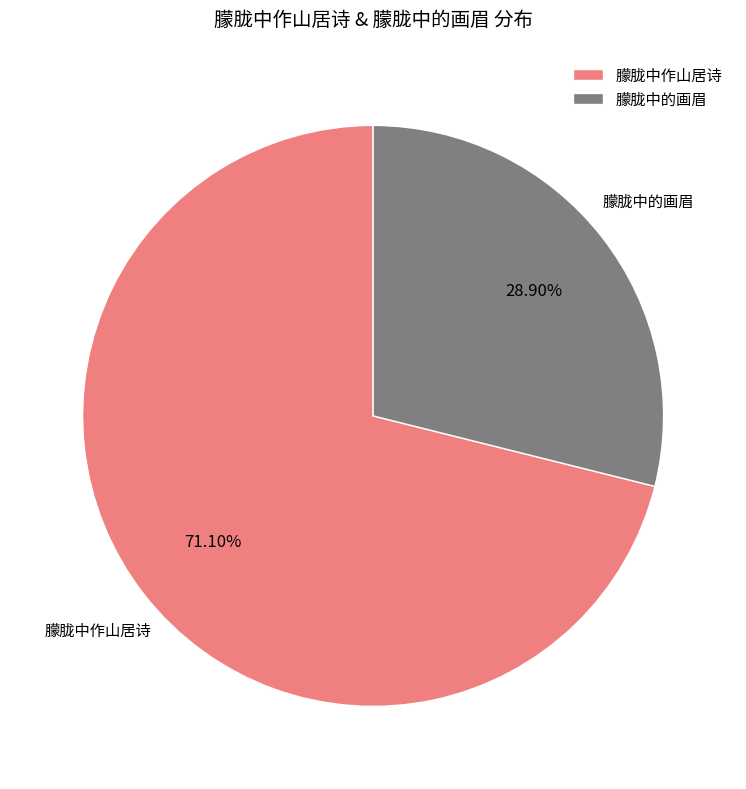

What percentage is the 朦胧中作山居诗 slice, to the nearest percent?

71%